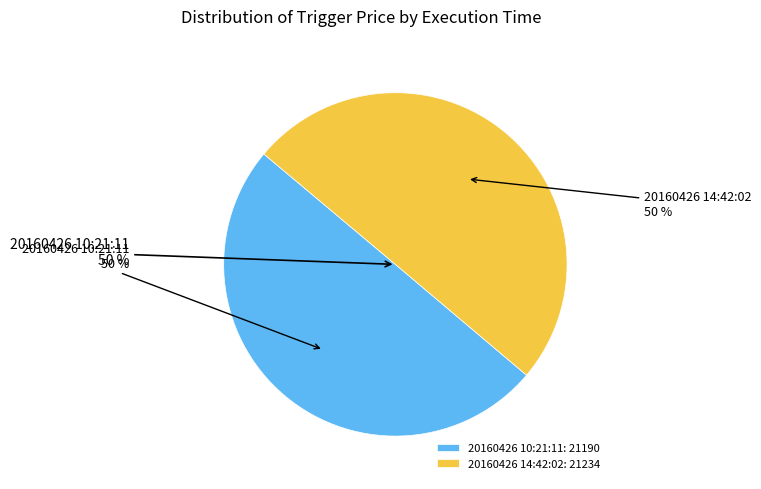

Combined, do 20160426 10:21:11 and 20160426 14:42:02 account for over 50%?

Yes